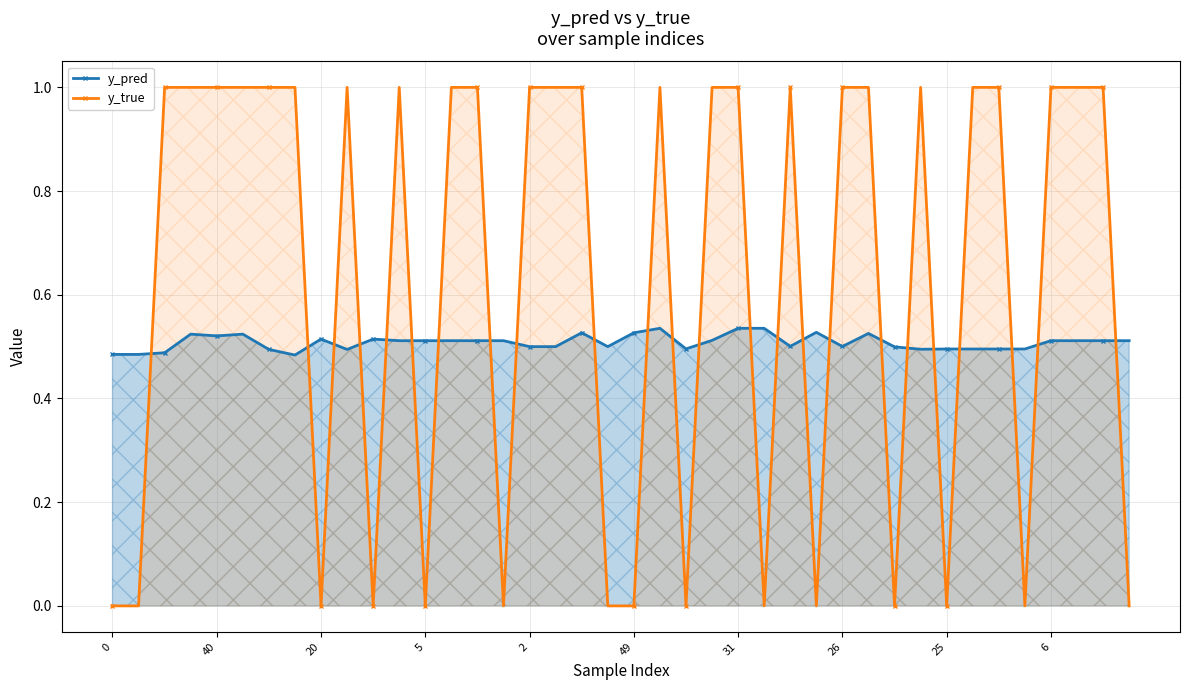

How many intersections are there between y_pred and y_true?

24